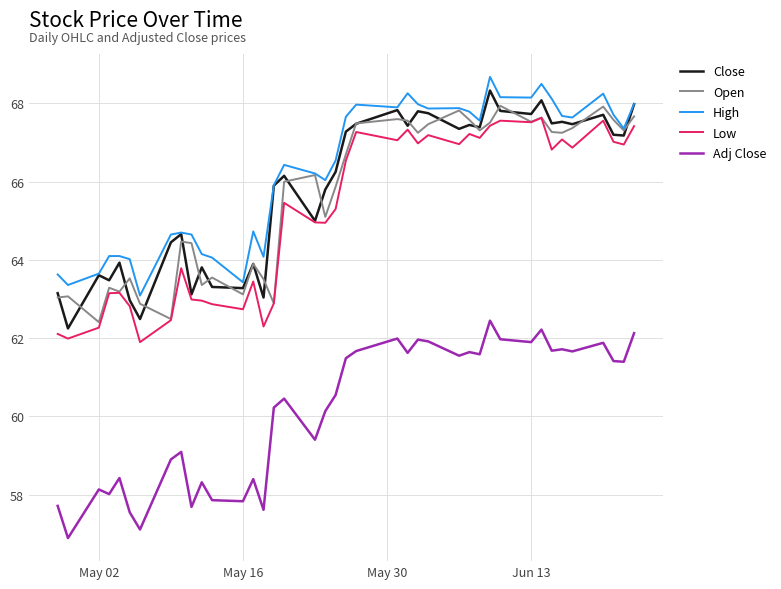

What is the maximum value for Adj Close?

62.4